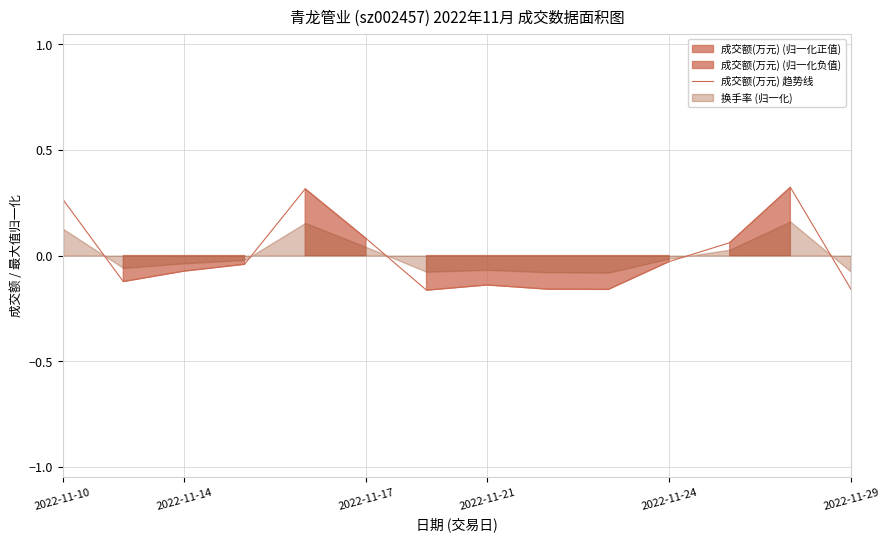

At which label does 成交额(万元) 趋势线 first exceed 0?

2022-11-10